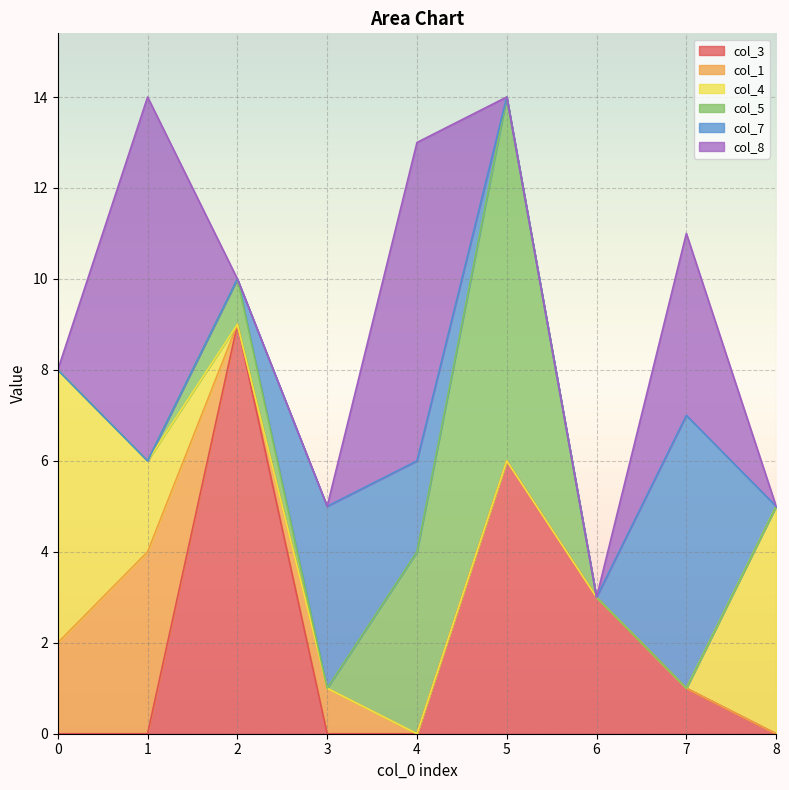

How many col_8 values are between 0 and 4?

7